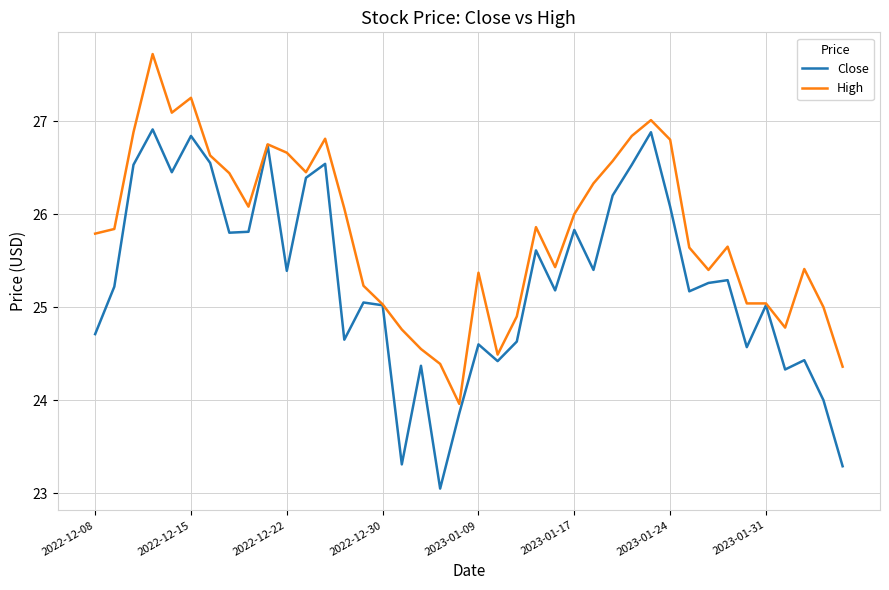

Rank the series by their average value, from highest to lowest.

High, Close